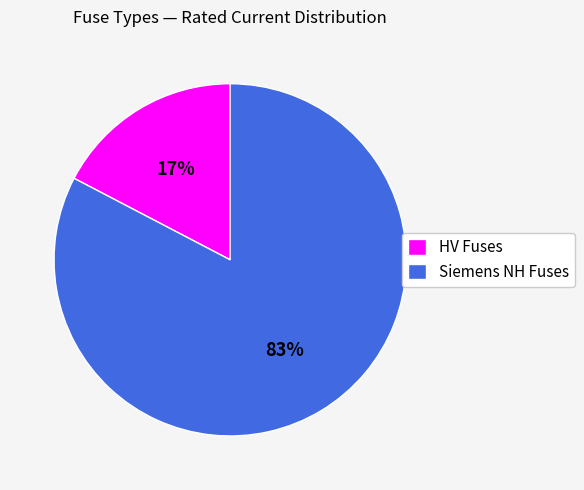

Which has a higher value, Siemens NH Fuses or HV Fuses?

Siemens NH Fuses